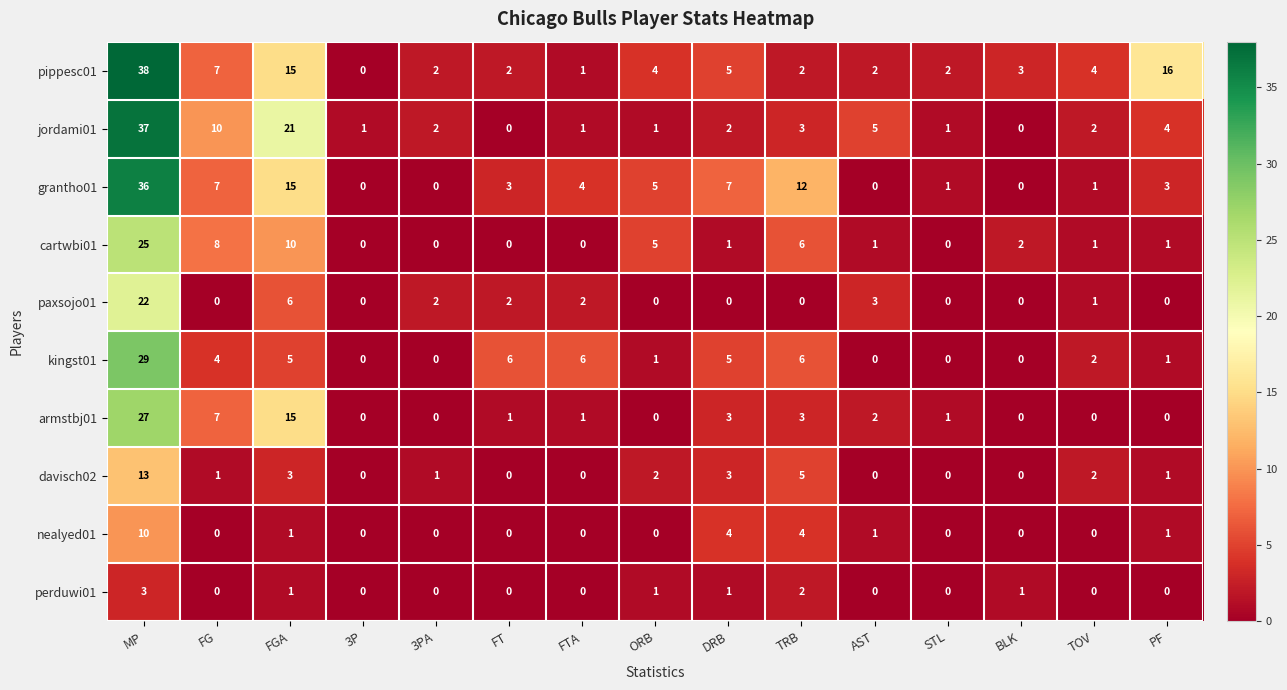

What is the total value across all series at ORB?

19